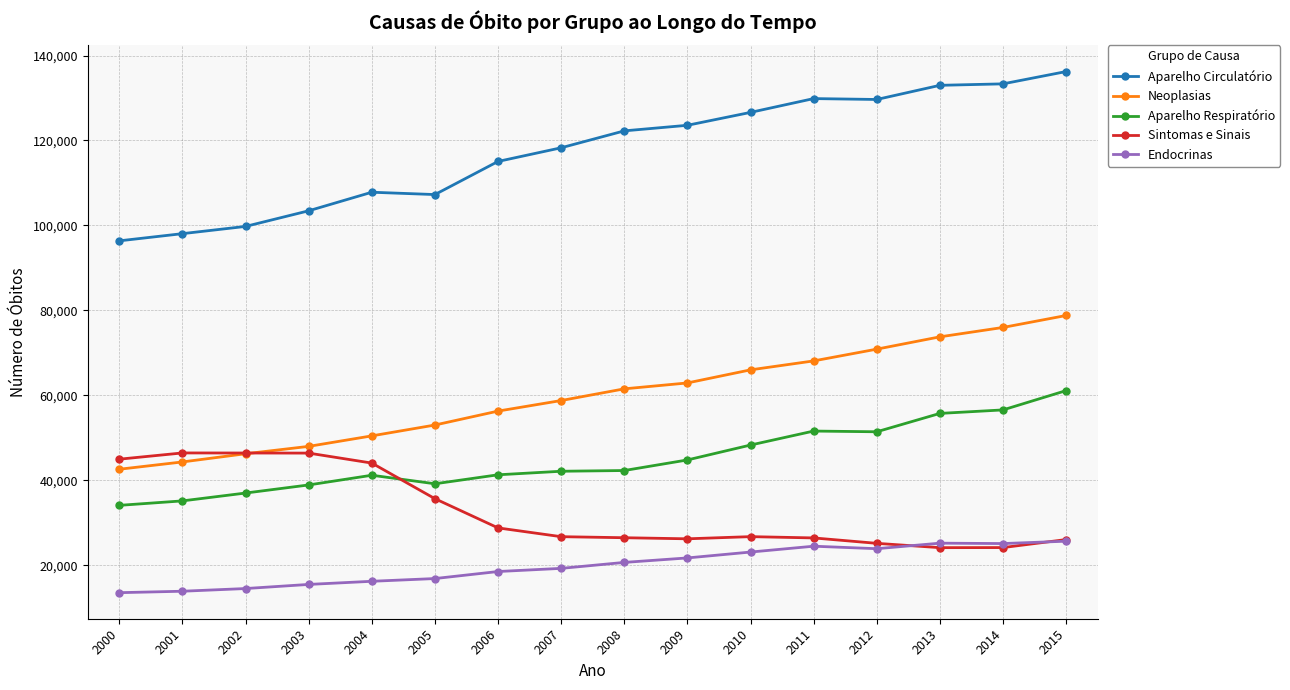

What is the spread (max minus min) of values at 2015?

110524